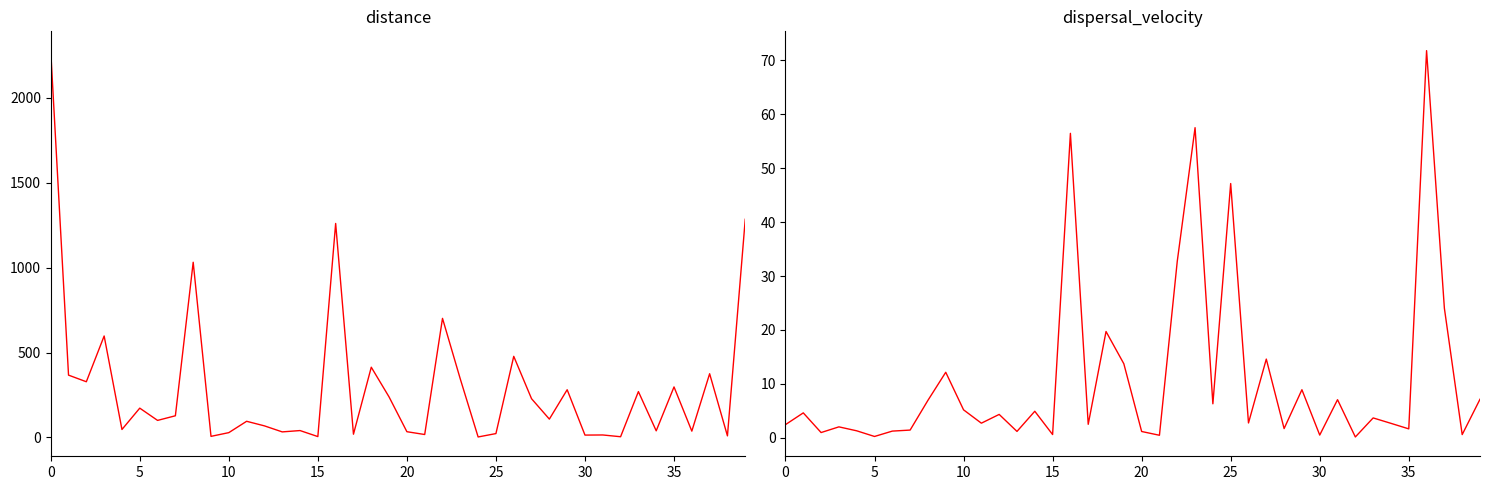

At how many categories does at least one series exceed 1647?

1